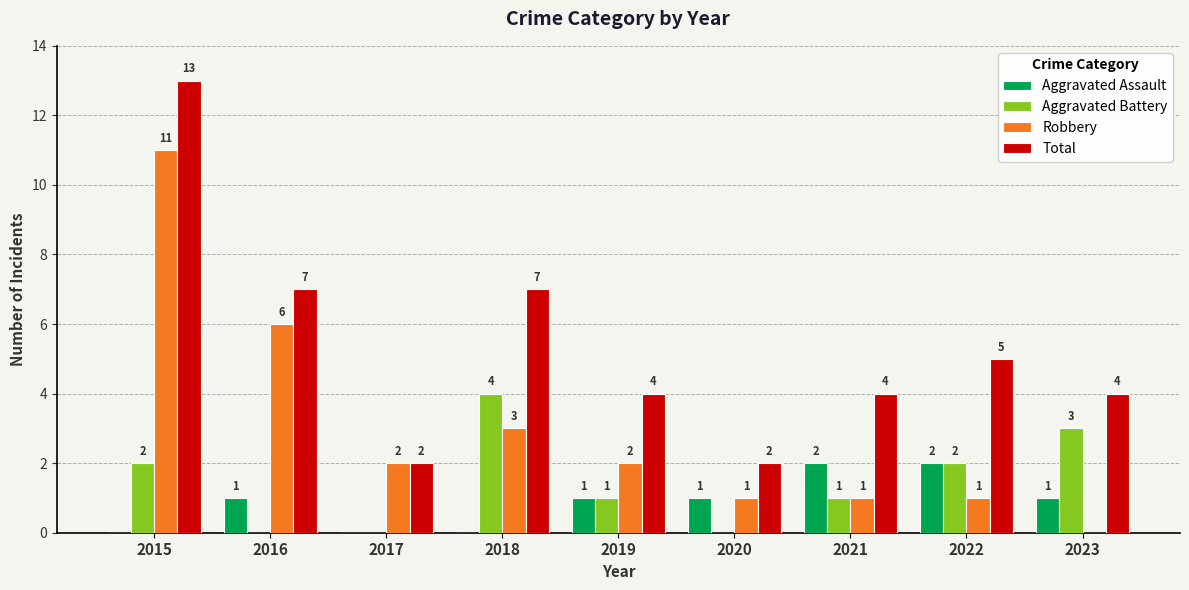

What is the difference between the Robbery values at 2023 and 2019?

2